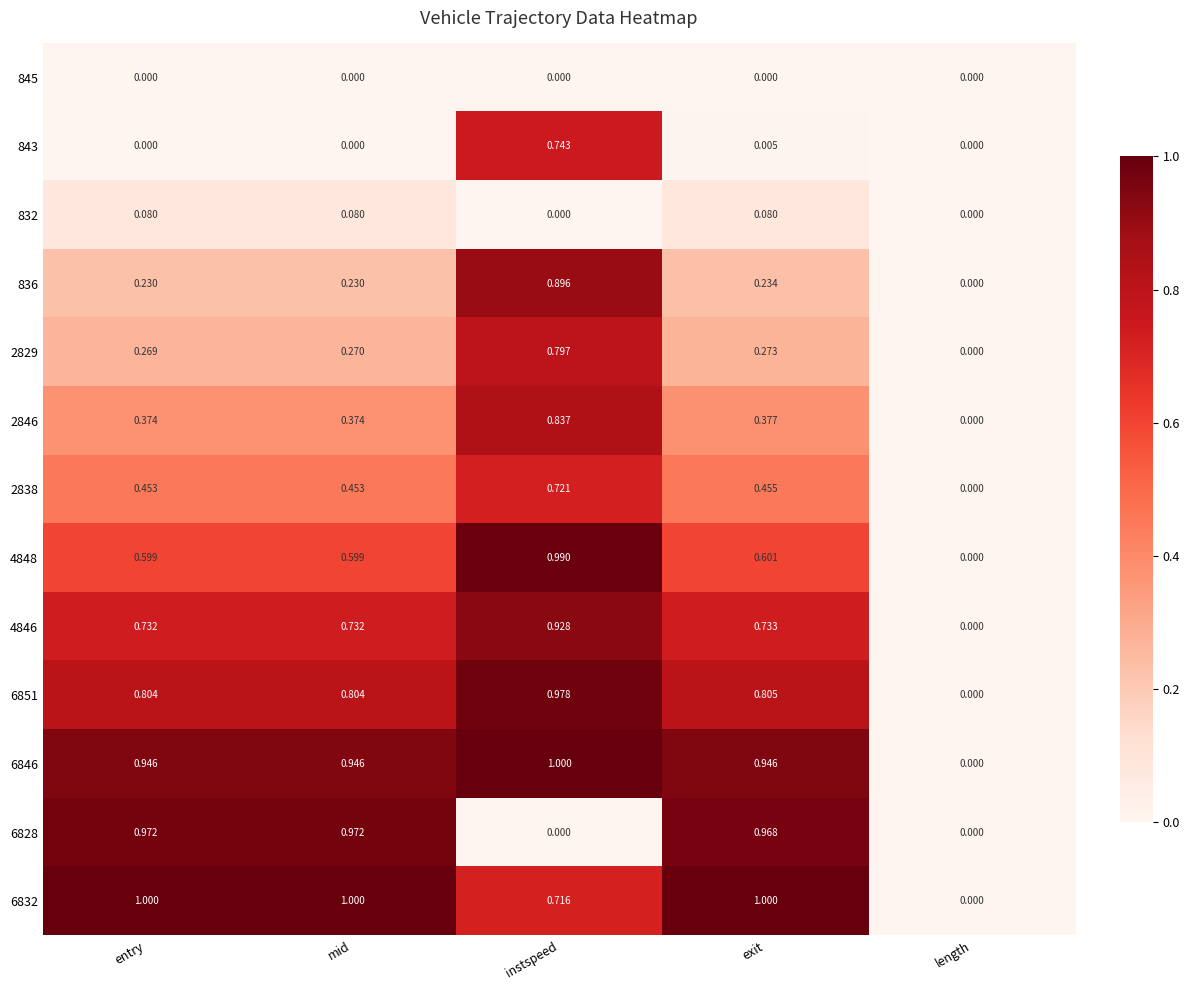

At which category is the sum across all series the highest?

instspeed